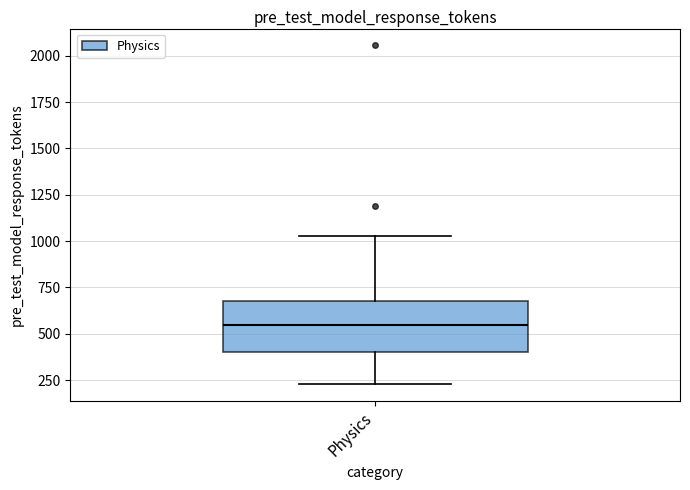

Read this box plot against the y-axis: the position of the median line, the range covered by the box, and the ends of both whiskers. The values are not printed on the chart, so give them approximately, as read against the axis.

median 550, box 400 to 700, whiskers 250 to 1050